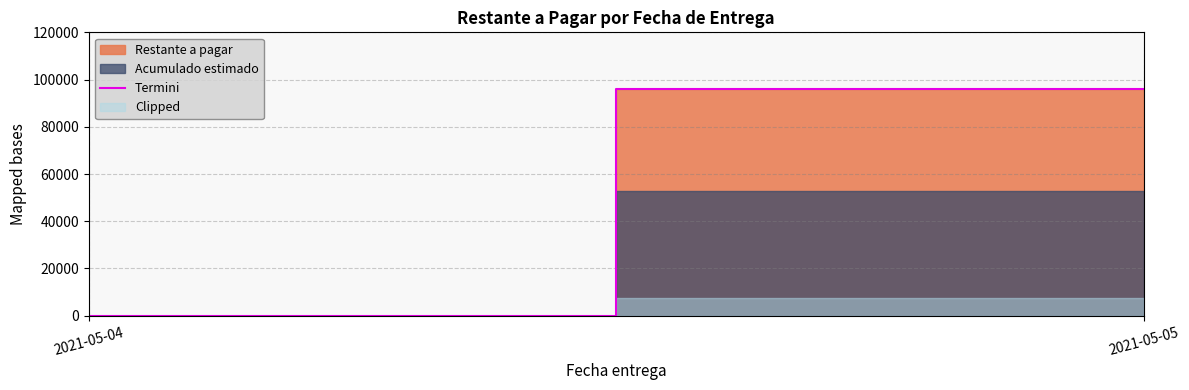

What is the change in value from 2021-05-04 to 2021-05-05?

+96000